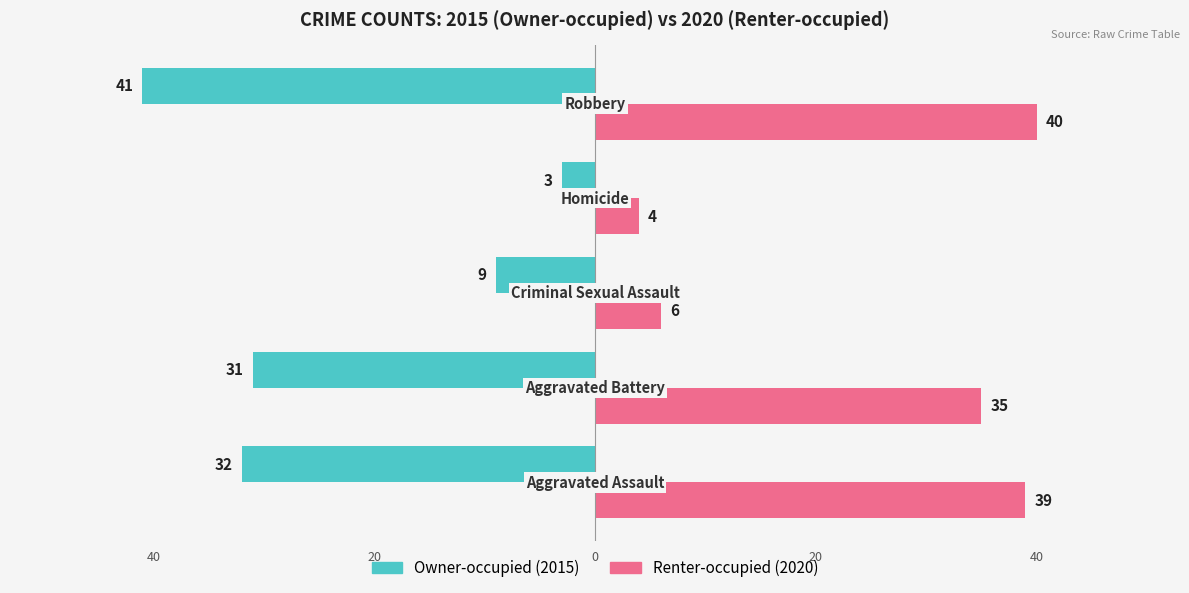

Is it true that Owner-occupied equals -11 at 40?

False